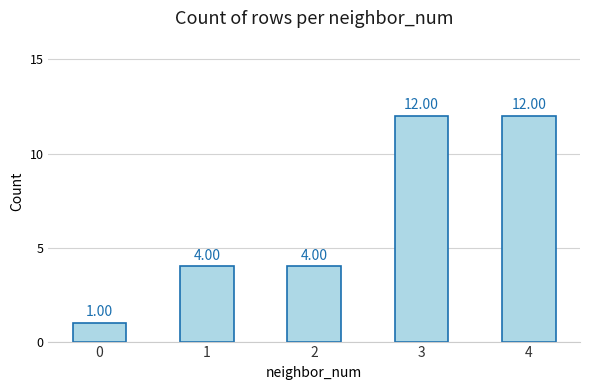

True or false: the data shows 4 at 1.

True